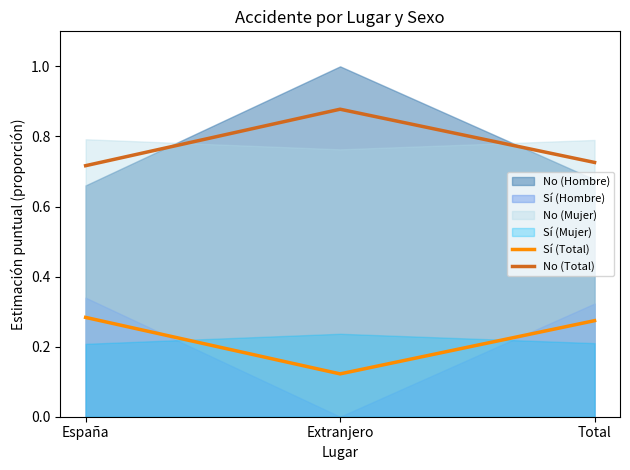

Count the number of categories in the chart.

3